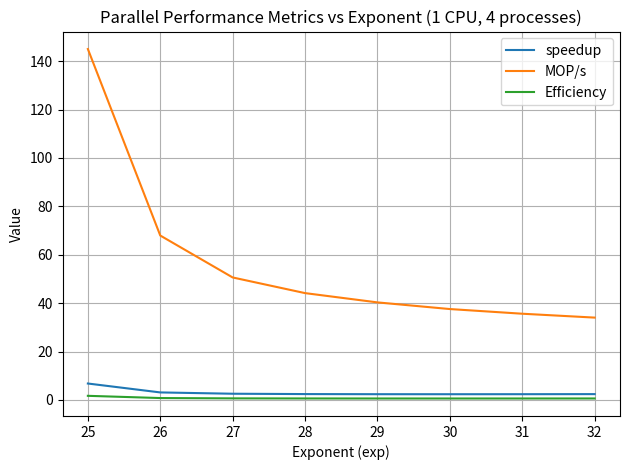

Which series has the largest range (max minus min)?

MOP/s